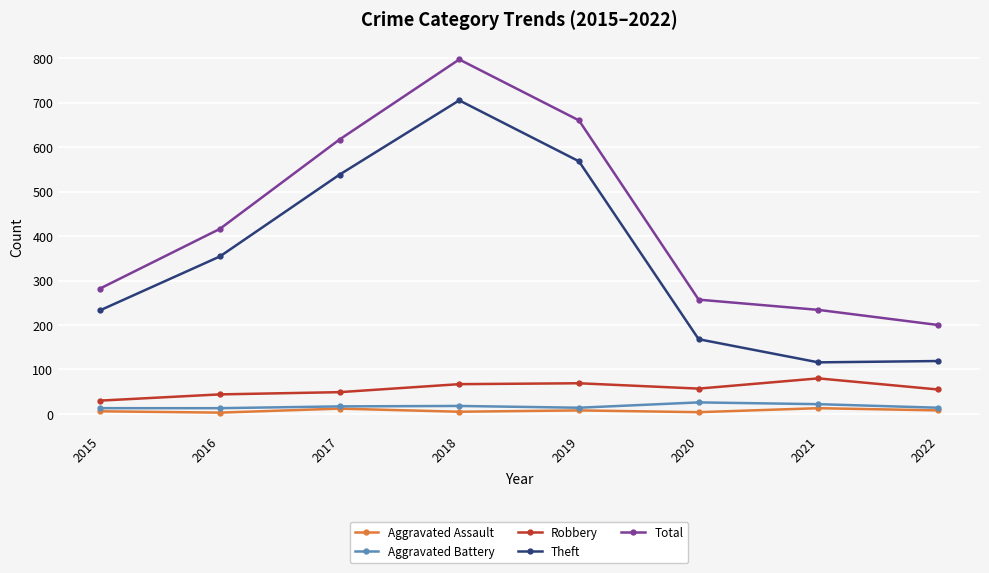

True or false: Theft and Aggravated Battery cross at least once.

False